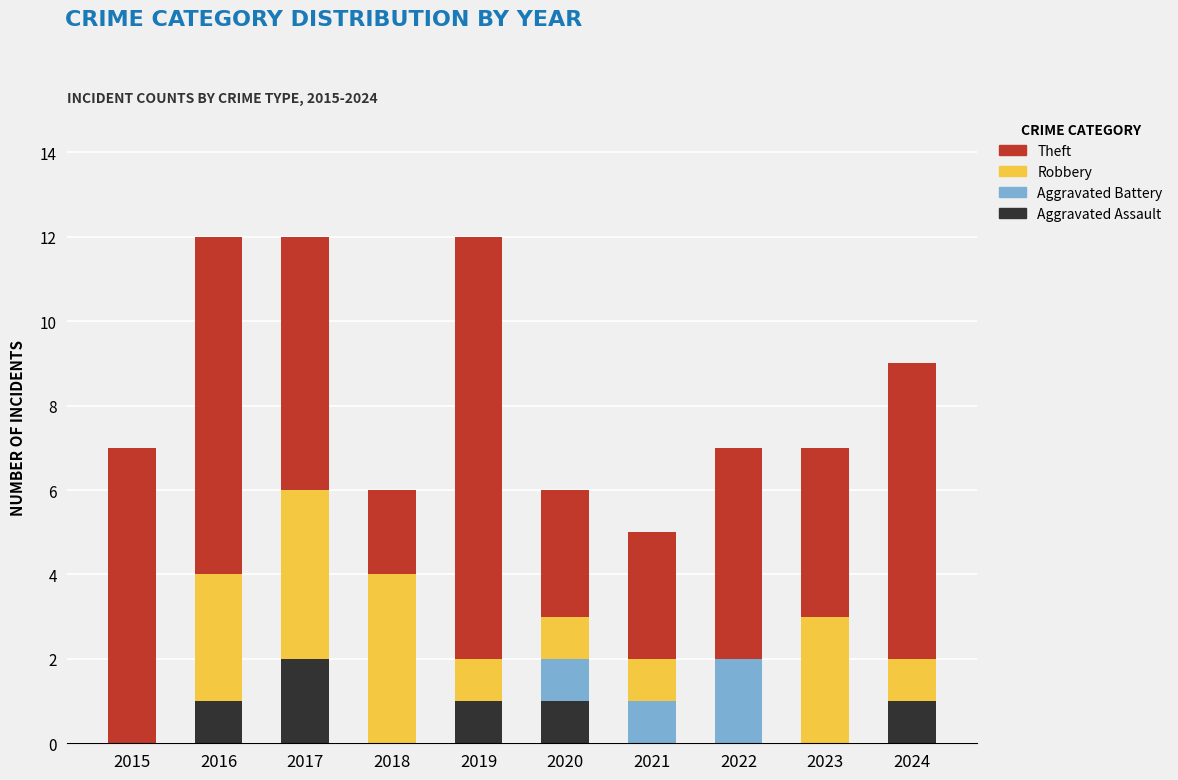

What is the sum of all Aggravated Assault values?

6